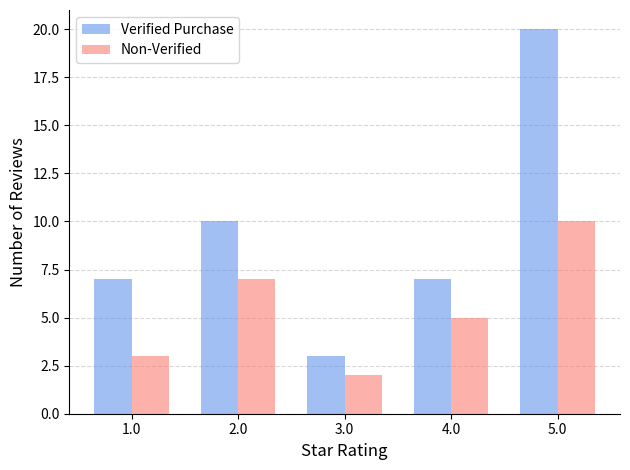

What position from the left is 2.0?

2